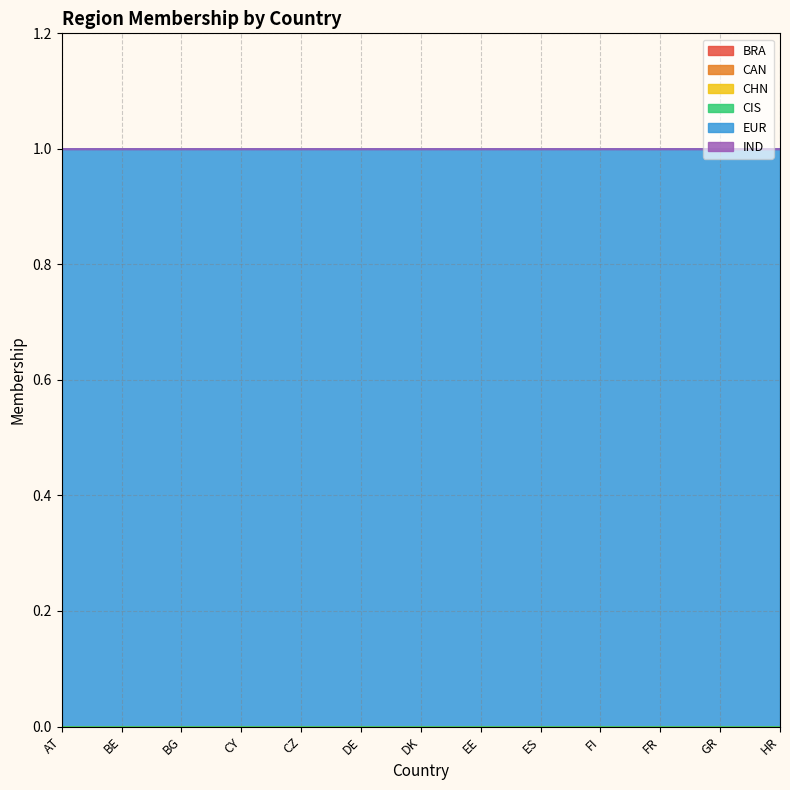

What is the total value across all series at HR?

1